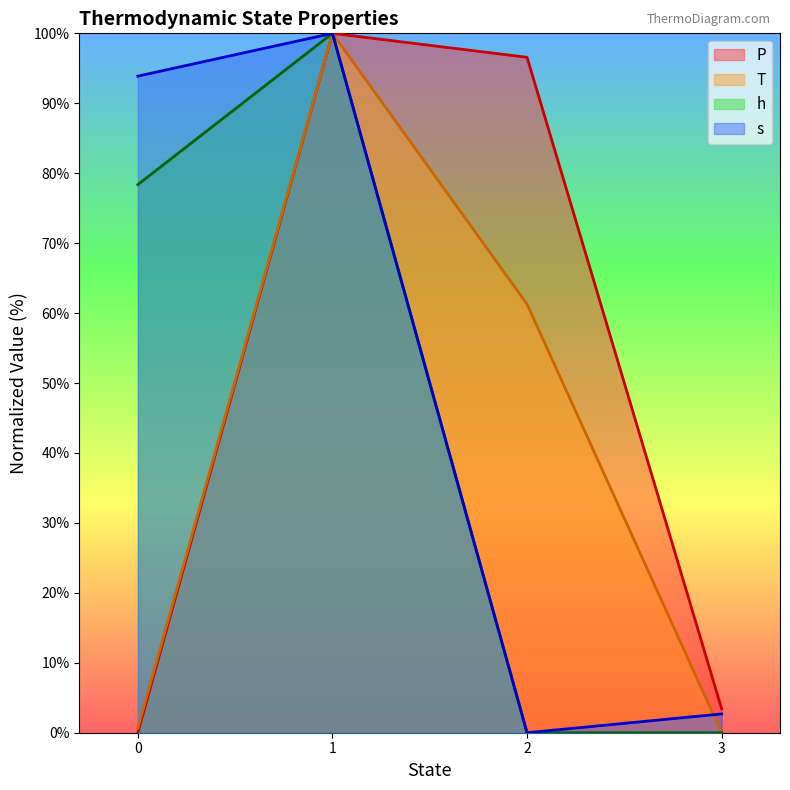

What is the value of the T point at the 1st from the left?

0.7